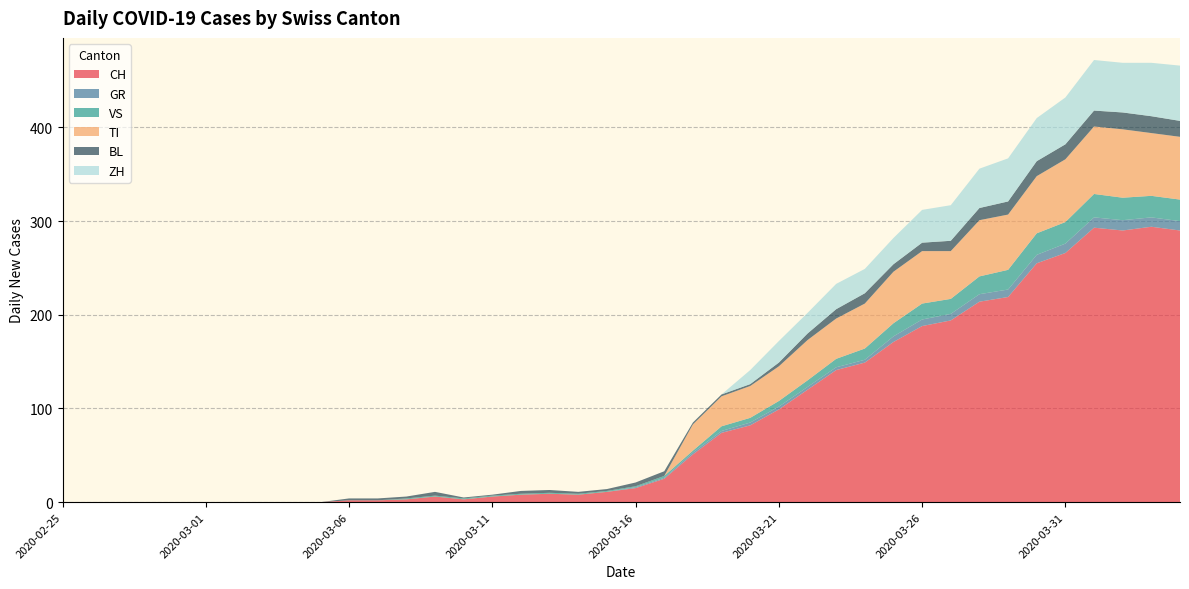

Reading right to left, extract all data points from this chart.

CH: 290	294	290	293	266	255	219	214	194	188	171	149	141	120	99	82	74	51	25	15	11	8	9	8	6	3	6	3	2	2	0	0	0	0	0	0	0	0	0	0
GR: 10	10	11	11	10	9	8	8	7	7	6	3	3	3	3	3	2	2	1	1	0	0	0	0	0	0	0	0	0	0	0	0	0	0	0	0	0	0	0	0
VS: 23	23	24	25	23	23	21	19	16	17	14	12	9	7	6	5	5	2	2	1	1	1	1	1	1	1	1	1	0	0	0	0	0	0	0	0	0	0	0	0
TI: 67	67	73	72	67	61	59	60	51	56	55	48	43	43	37	34	32	28	0	0	0	0	0	0	0	0	0	0	0	0	0	0	0	0	0	0	0	0	0	0
BL: 17	18	18	17	16	16	14	13	11	9	8	11	10	7	4	2	2	2	5	4	2	2	3	3	1	1	4	2	2	2	0	0	0	0	0	0	0	0	0	0
ZH: 59	57	53	54	50	46	46	42	38	35	28	26	27	22	23	15	0	0	0	0	0	0	0	0	0	0	0	0	0	0	0	0	0	0	0	0	0	0	0	0